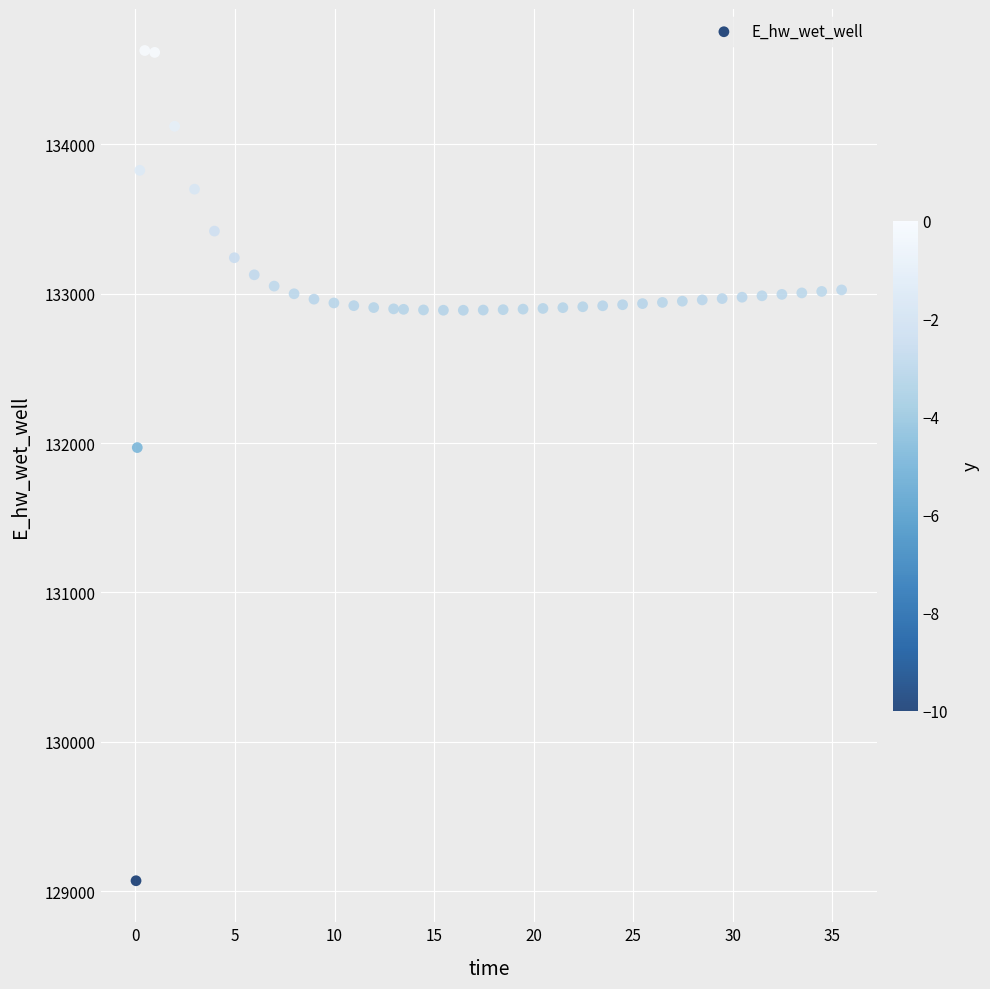

What is the range of Y values (max minus min)?

5557.9